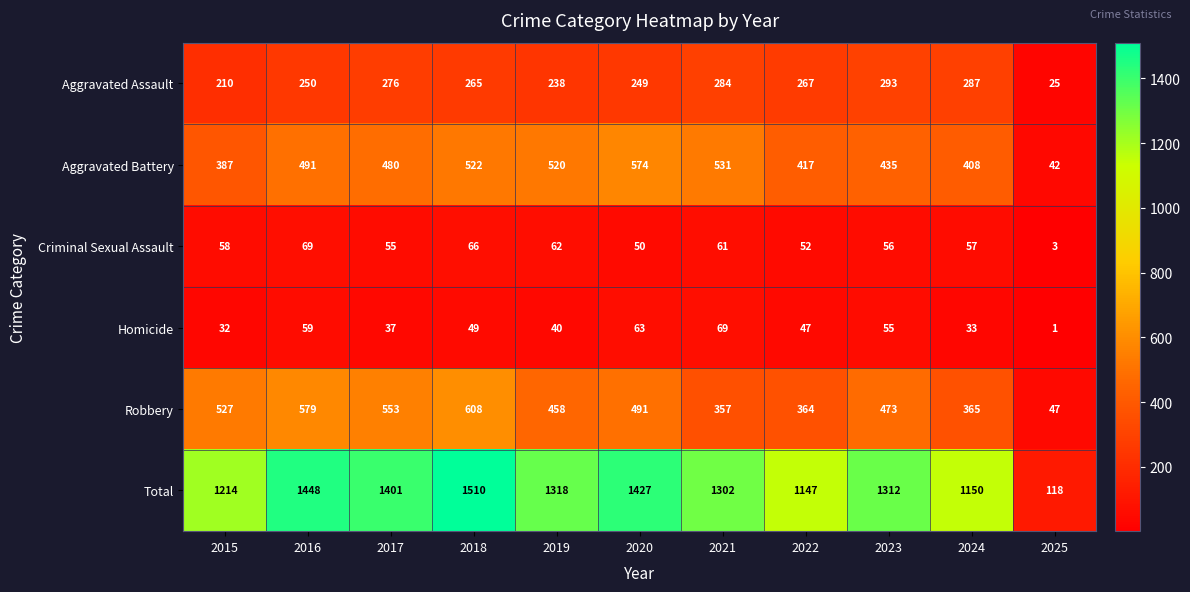

Between 2016 and 2021, which series saw the biggest shift?

Robbery